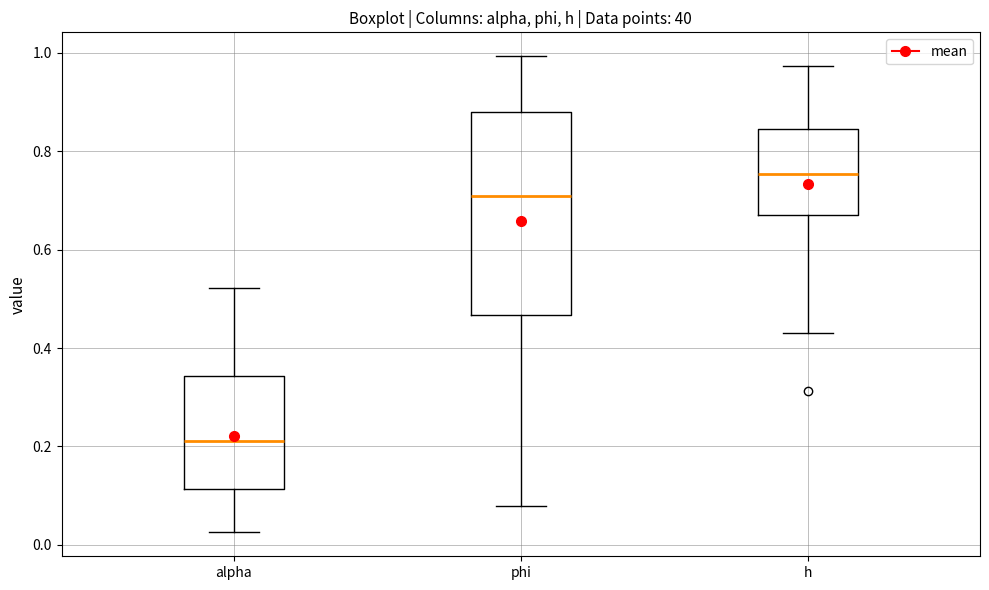

Which box has the lowest median line?

alpha